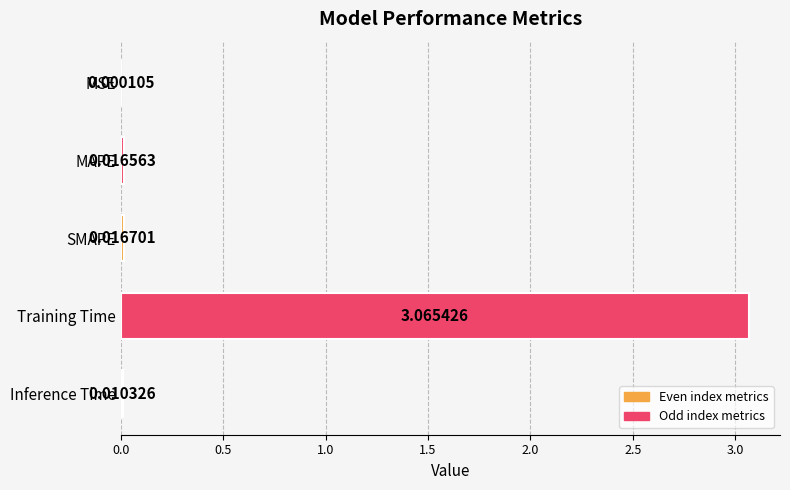

At which label is the value closest to 1?

SMAPE